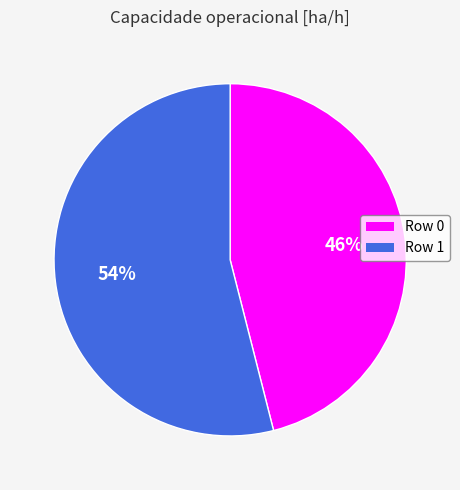

Rank the categories by value from highest to lowest.

Row 1, Row 0